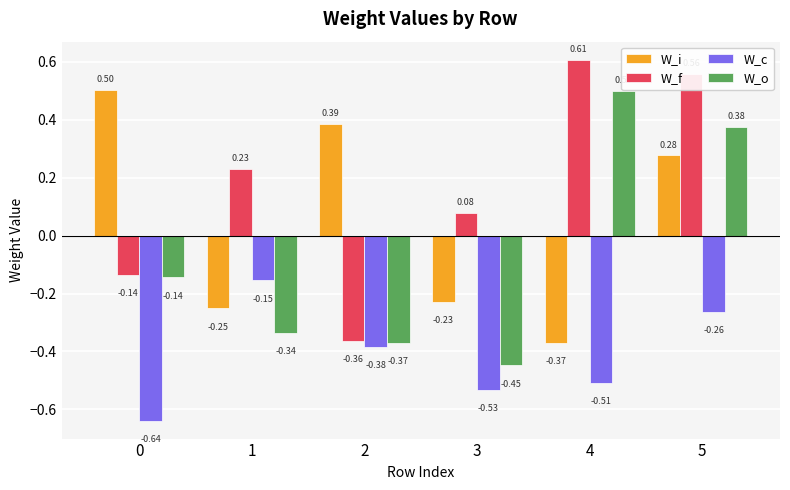

Which category has the lowest value in the W_o series?

3